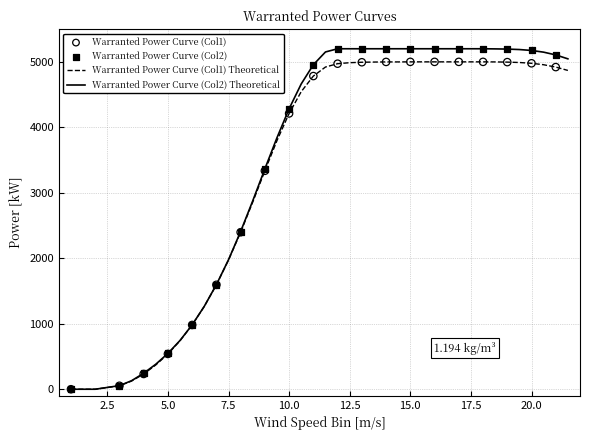

Which series has the largest range (max minus min)?

Warranted Power Curve (Col2) Theoretical